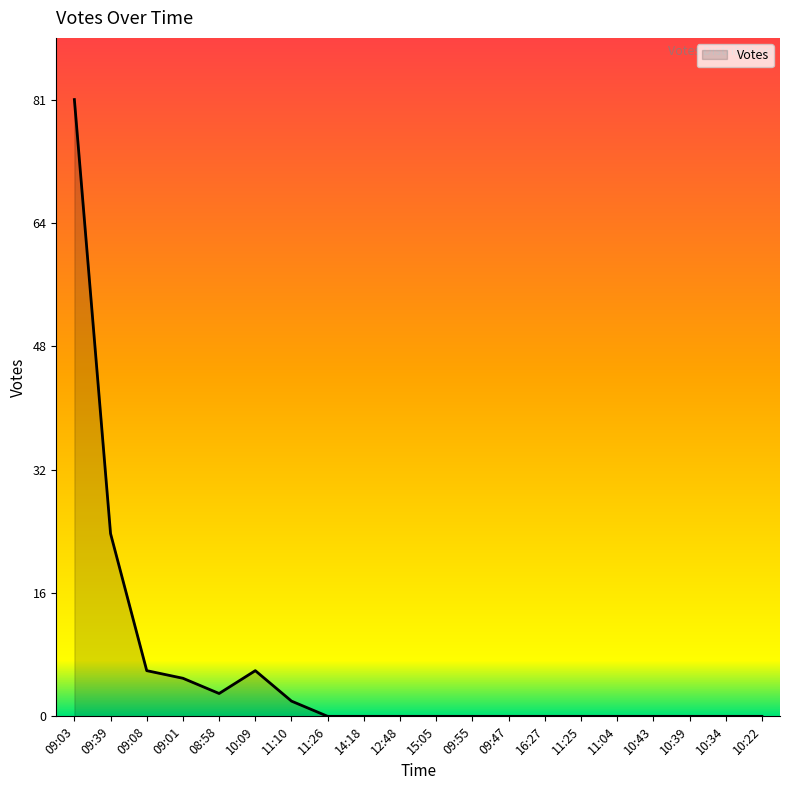

What position from the left is 09:47?

13